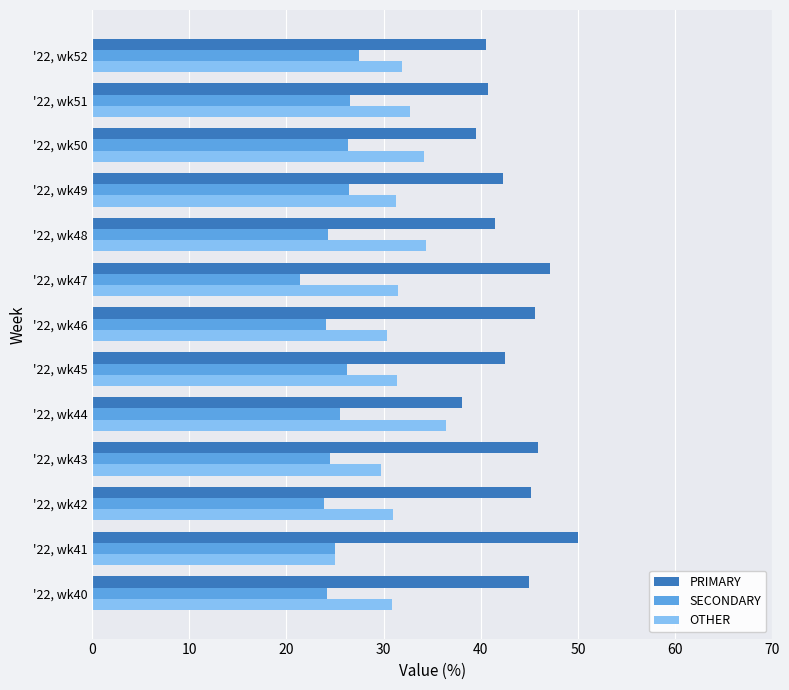

What is the spread (max minus min) of values at '22, wk52?

13.0